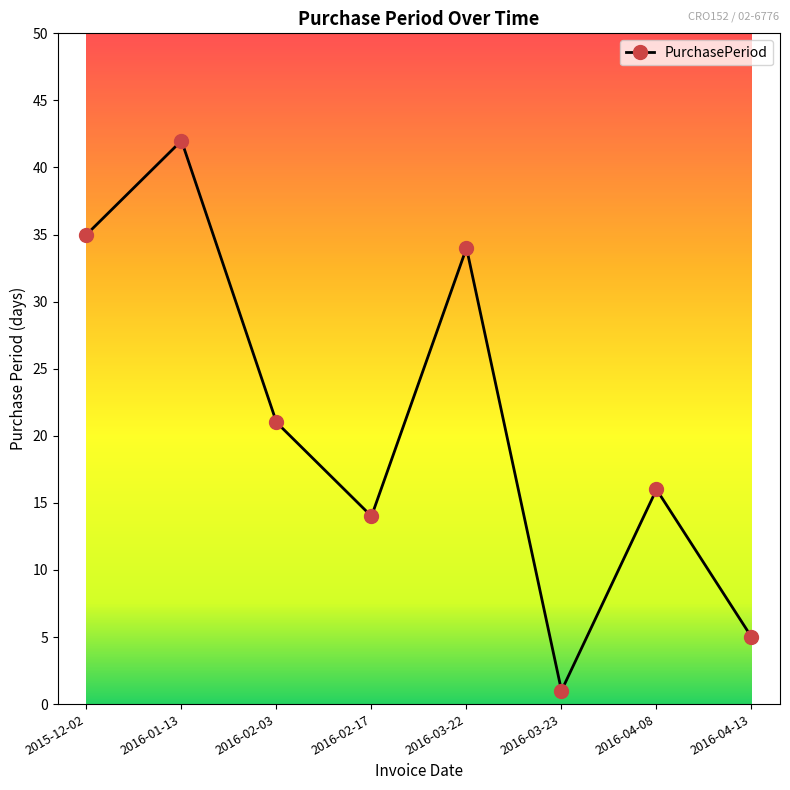

What is the ratio of the value at 2016-03-22 to the value at 2016-03-23?

34.0